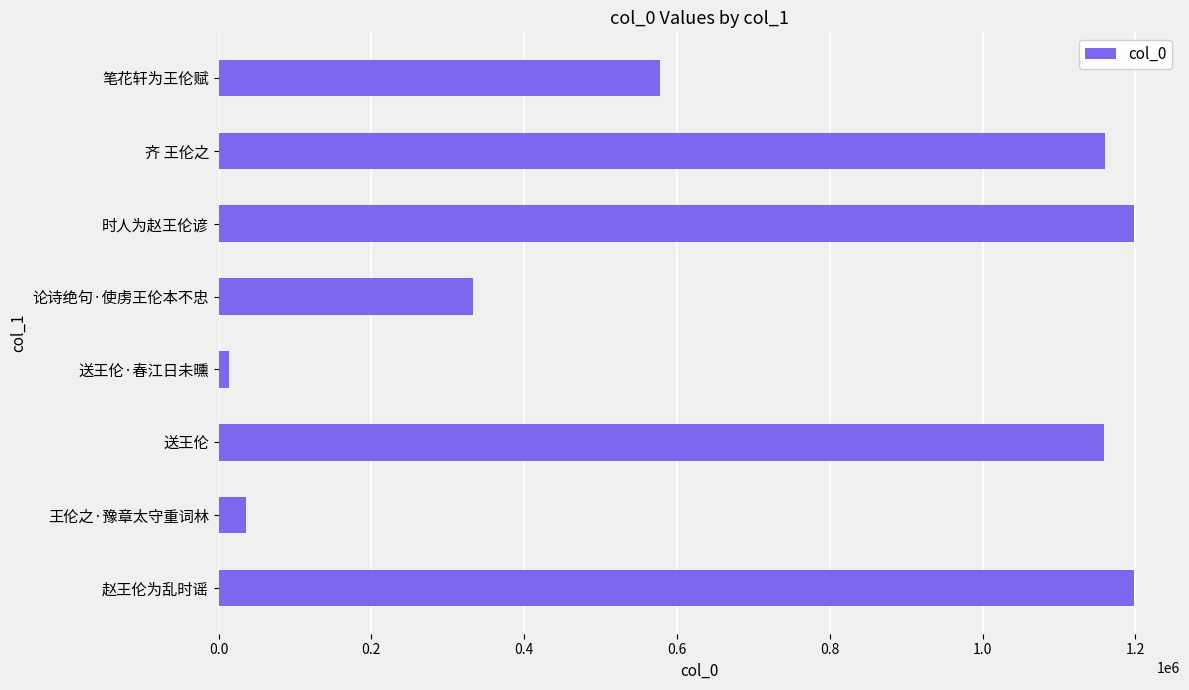

At which label is the value closest to 605762?

笔花轩为王伦赋